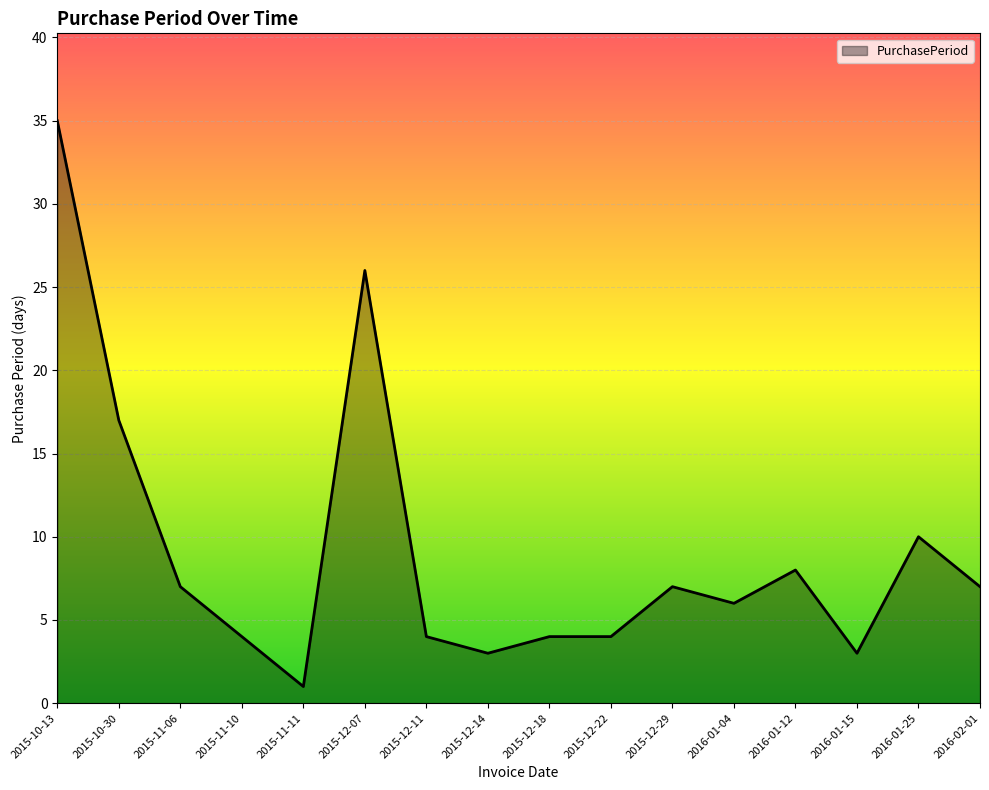

Which label corresponds to the smallest value in the chart?

2015-11-11